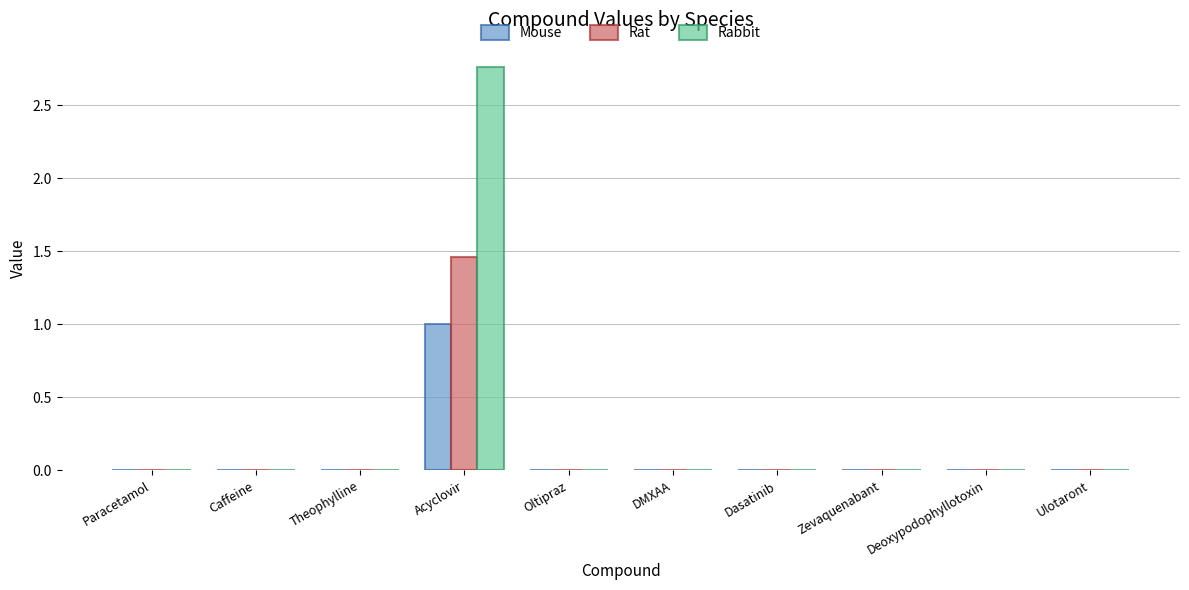

Is it true that Rabbit equals 0.0 at DMXAA?

True